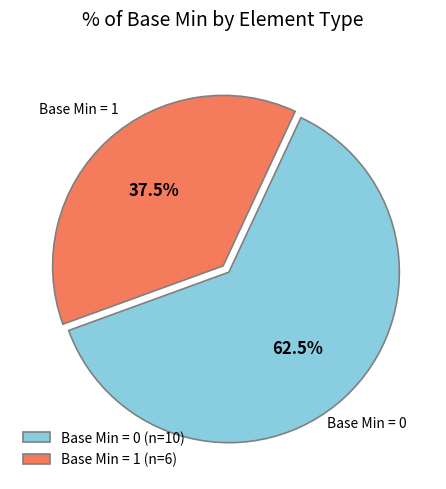

Which slice is the largest?

Base Min = 0 (n=10)